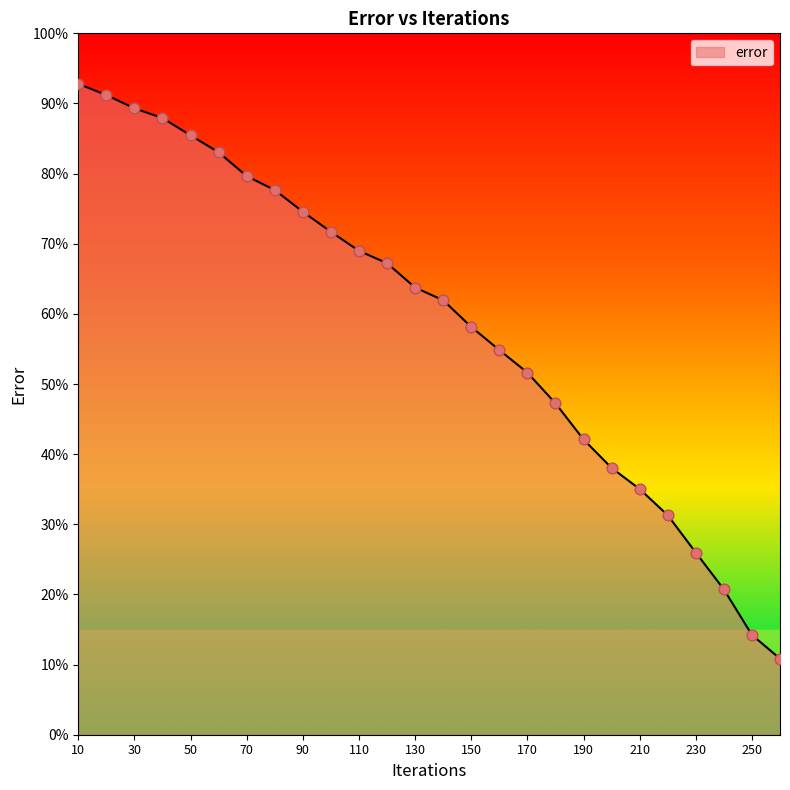

What is the smallest value displayed?

10.8